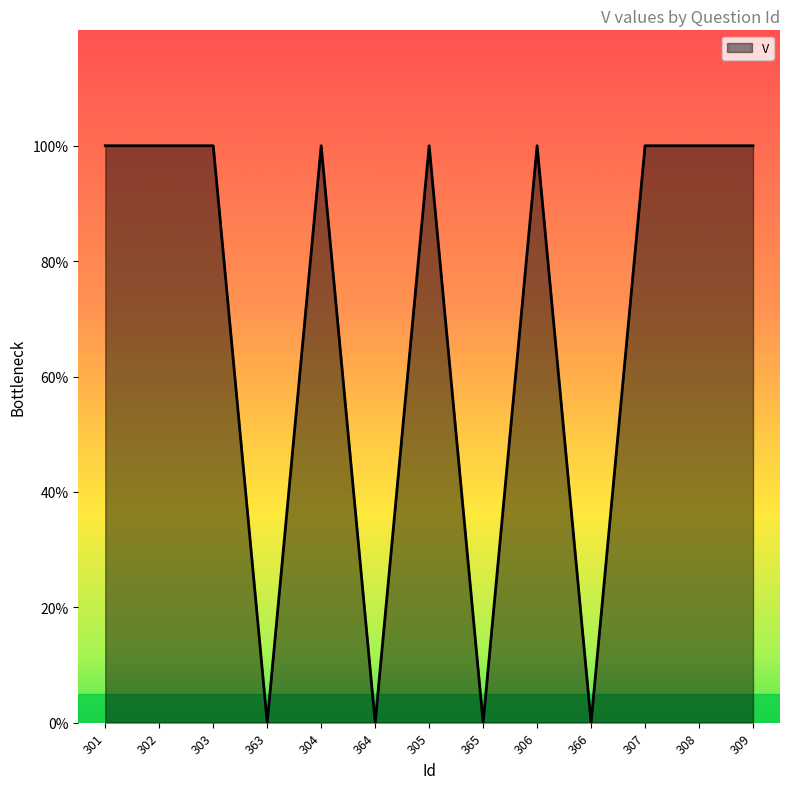

At which category does the data reach its first local peak?

304